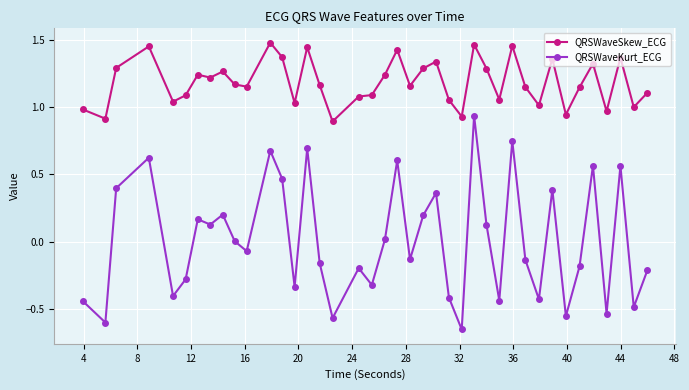

True or false: QRSWaveSkew_ECG and QRSWaveKurt_ECG cross at least once.

False